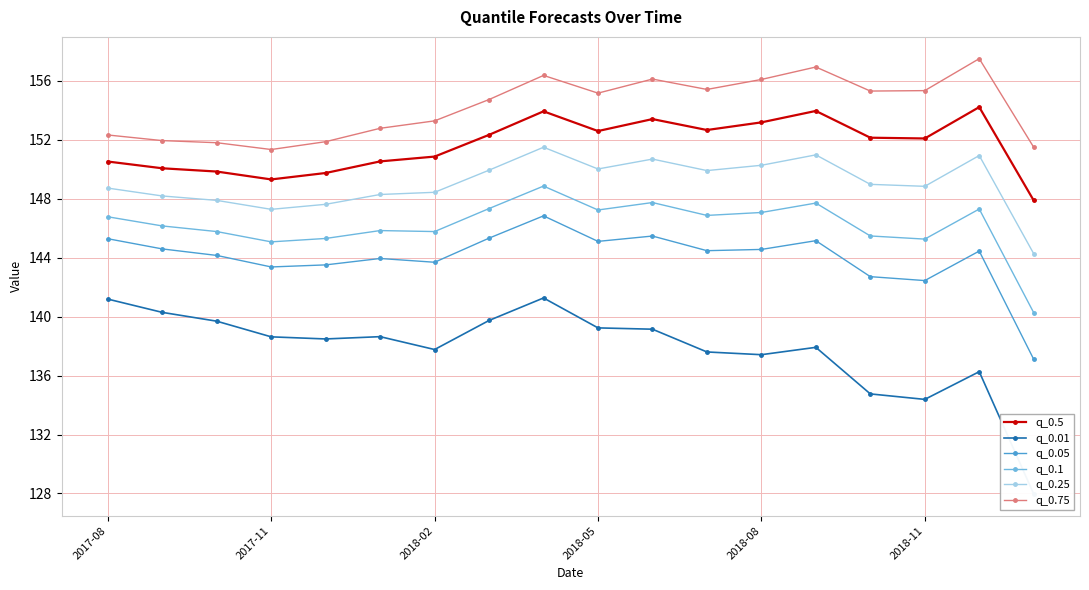

How many lines are shown in the chart?

6